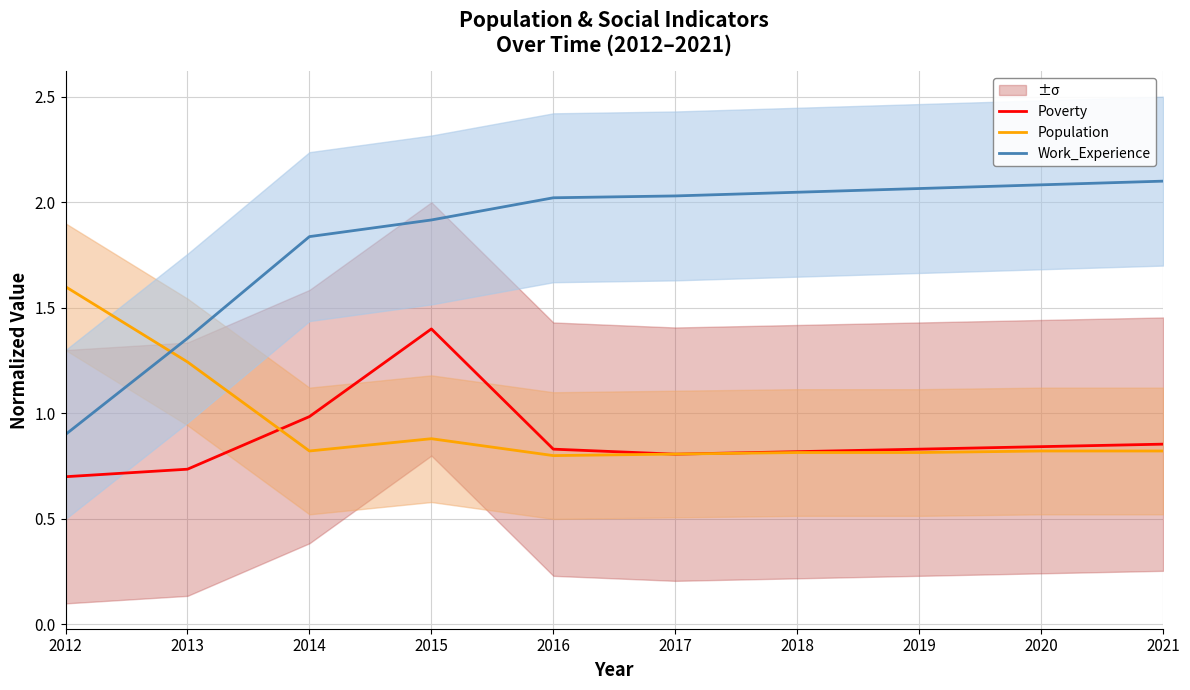

At which category is the sum across all series the highest?

2015